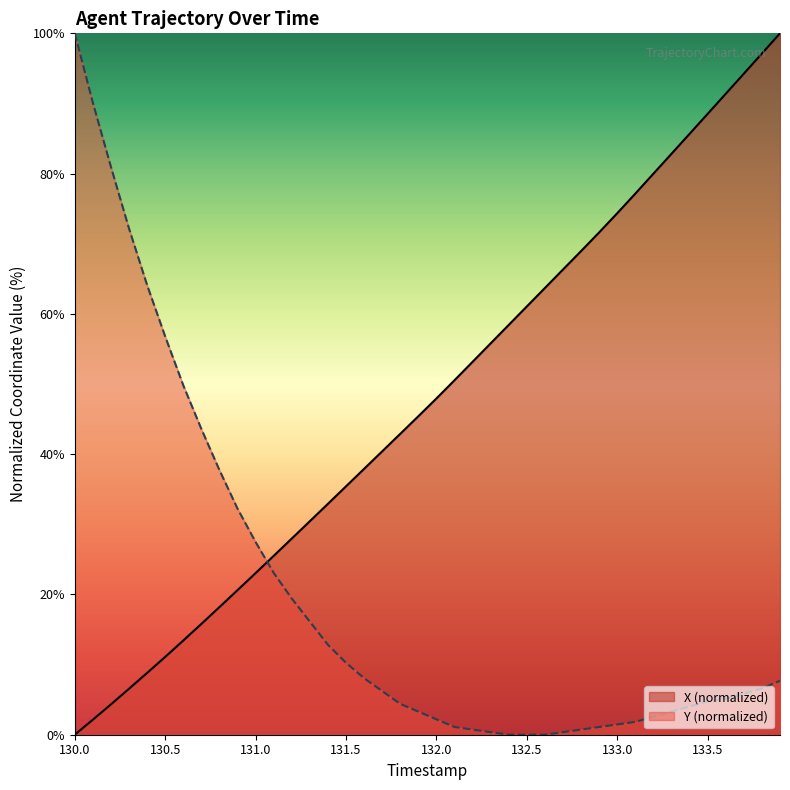

How many distinct data groups are displayed?

2